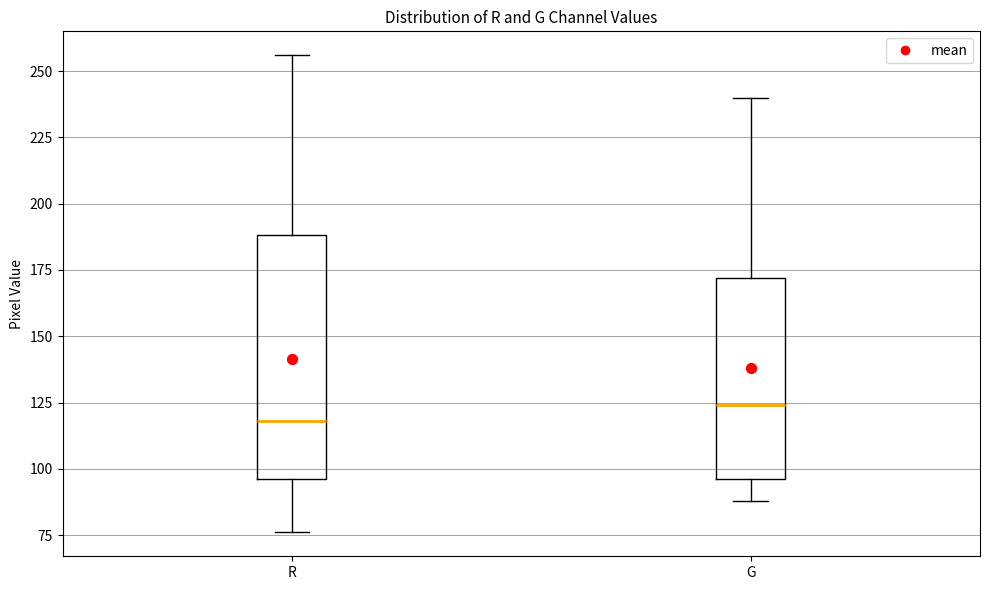

Where is the upper edge of the box for G on the y-axis? The values are not printed on the chart, so give them approximately, as read against the axis.

170